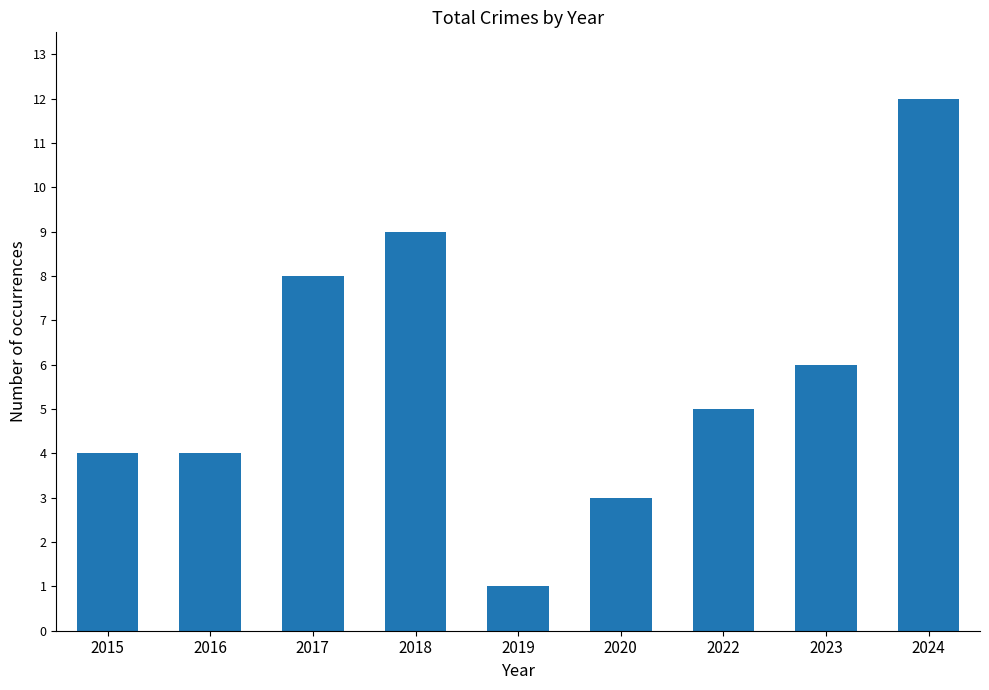

Is it true that the value at 2017 is 14?

False